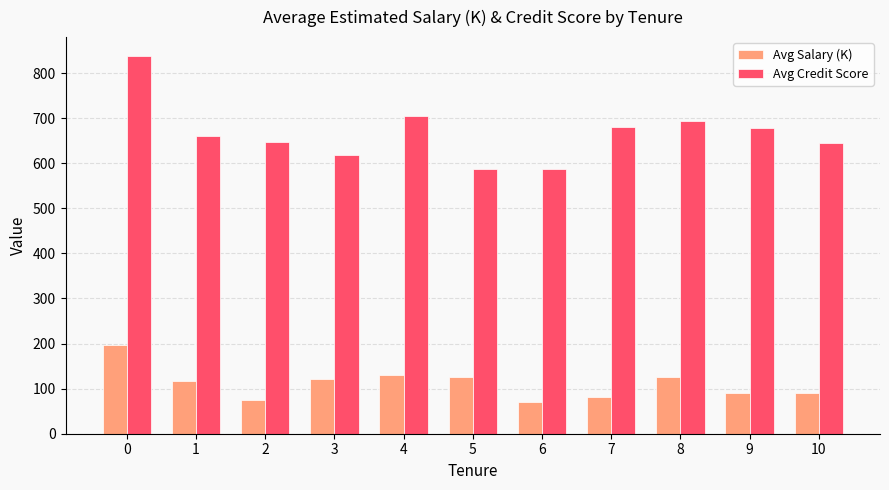

What is the value of the Avg Credit Score bar at the 4th from the left?

618.4